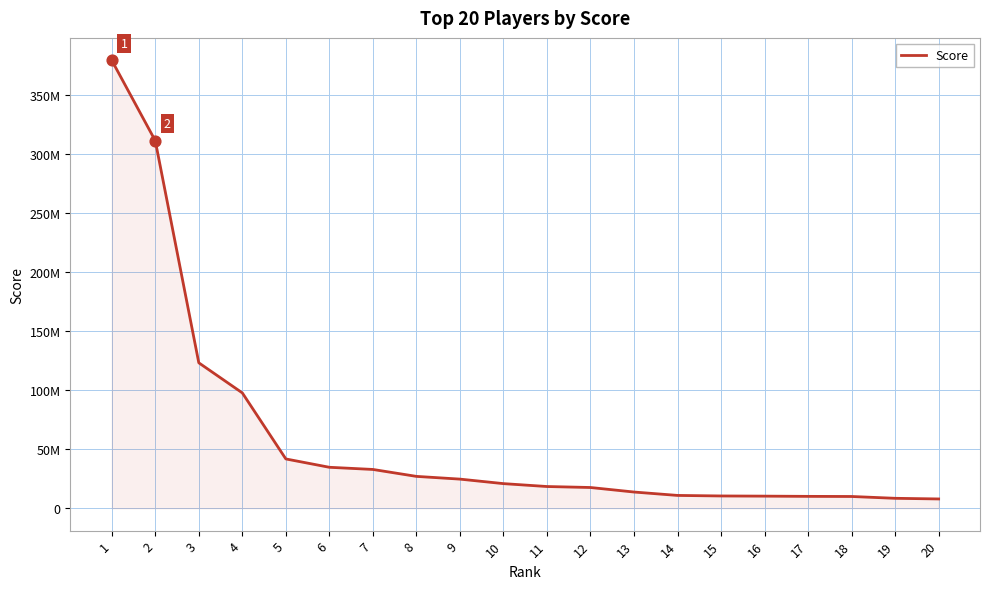

What is the change in value from 3 to 18?

-113360942